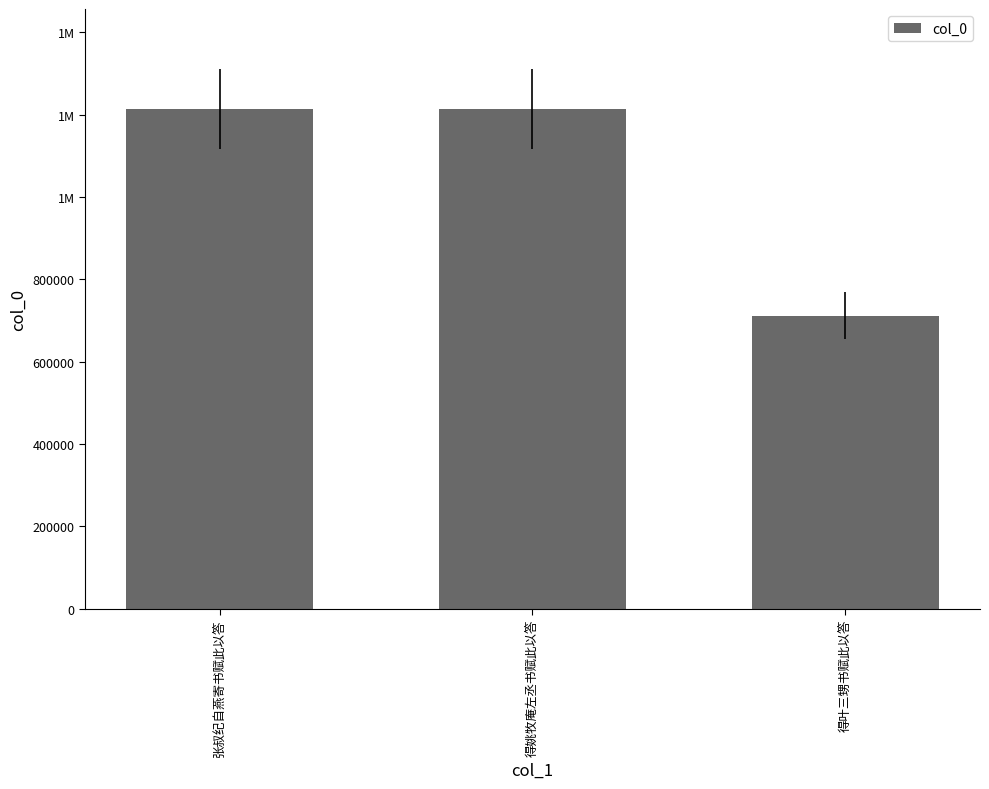

List the labels in order of value, smallest first.

得叶三甥书赋此以答, 张叔纪自燕寄书赋此以答, 得姚牧庵左丞书赋此以答